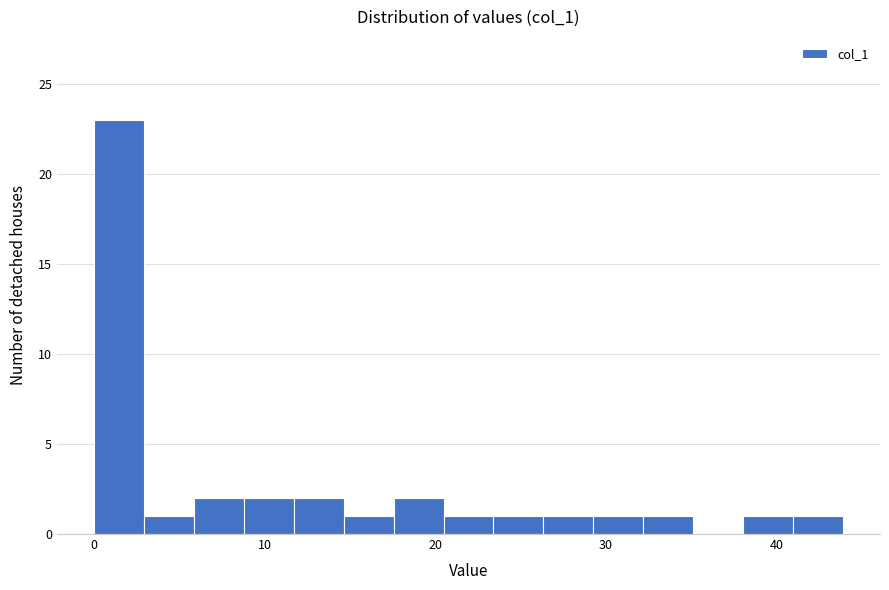

Read against the x-axis, roughly where is the centre of the tallest bar?

1